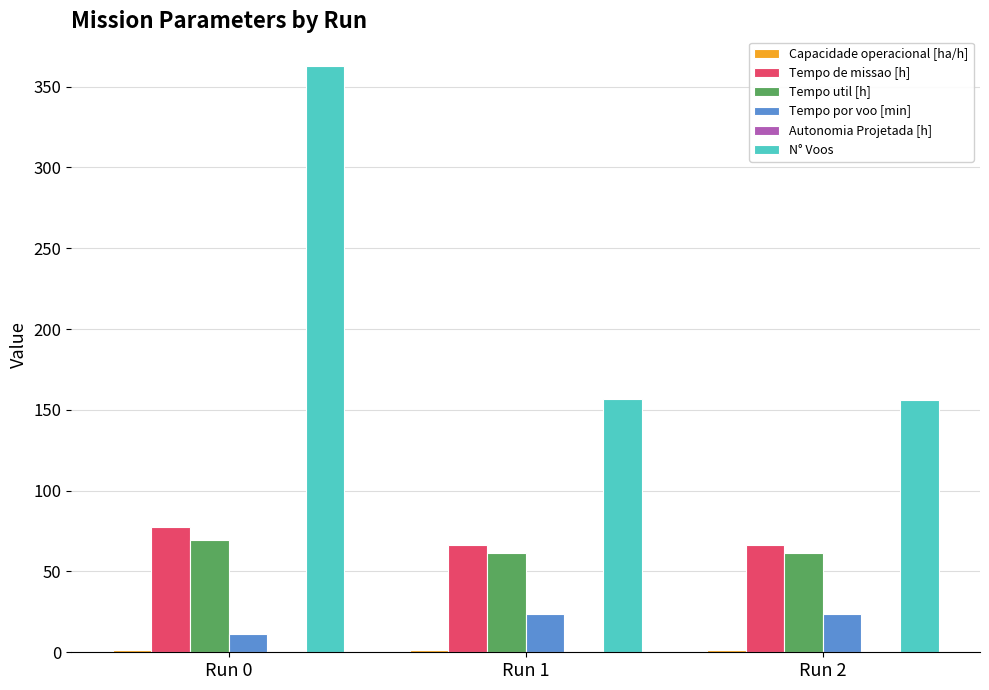

Which series has the largest total across all categories?

N° Voos